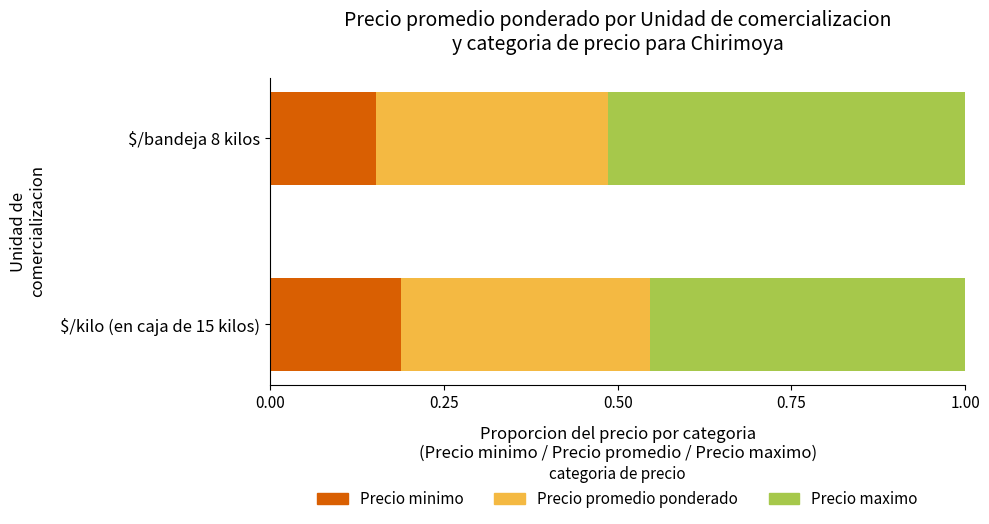

At which label does Precio minimo reach its minimum?

$/bandeja 8 kilos